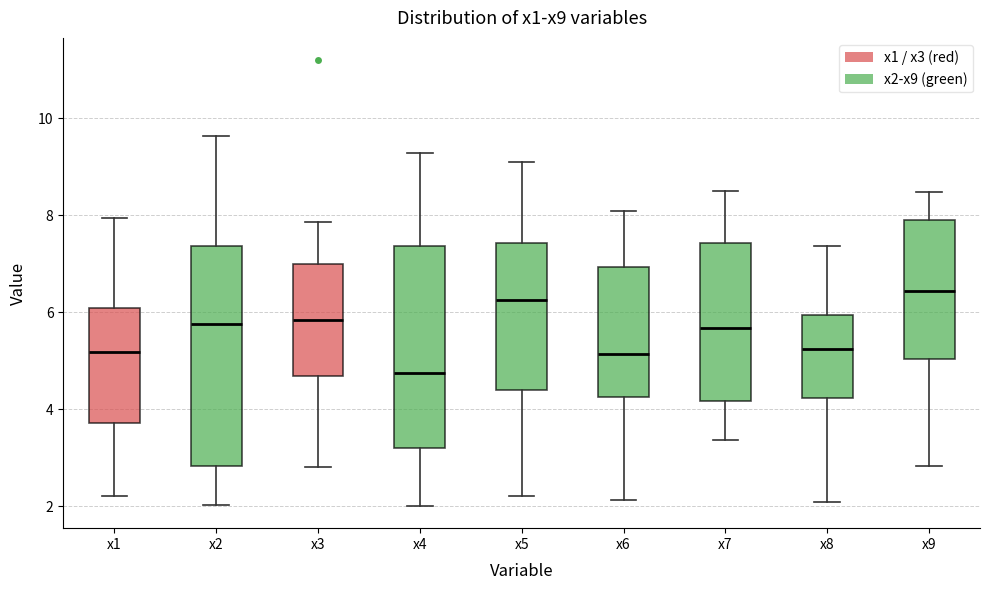

Reading left to right, read every box against the y-axis: the position of its median line, the range the box covers, and the ends of its whiskers. The values are not printed on the chart, so give them approximately, as read against the axis.

x1: median 5.2, box 3.8 to 6.0, whiskers 2.2 to 8.0
x2: median 5.8, box 2.8 to 7.4, whiskers 2.0 to 9.6
x3: median 5.8, box 4.6 to 7.0, whiskers 2.8 to 7.8
x4: median 4.8, box 3.2 to 7.4, whiskers 2.0 to 9.2
x5: median 6.2, box 4.4 to 7.4, whiskers 2.2 to 9.0
x6: median 5.2, box 4.2 to 7.0, whiskers 2.2 to 8.0
x7: median 5.6, box 4.2 to 7.4, whiskers 3.4 to 8.6
x8: median 5.2, box 4.2 to 6.0, whiskers 2.0 to 7.4
x9: median 6.4, box 5.0 to 8.0, whiskers 2.8 to 8.4